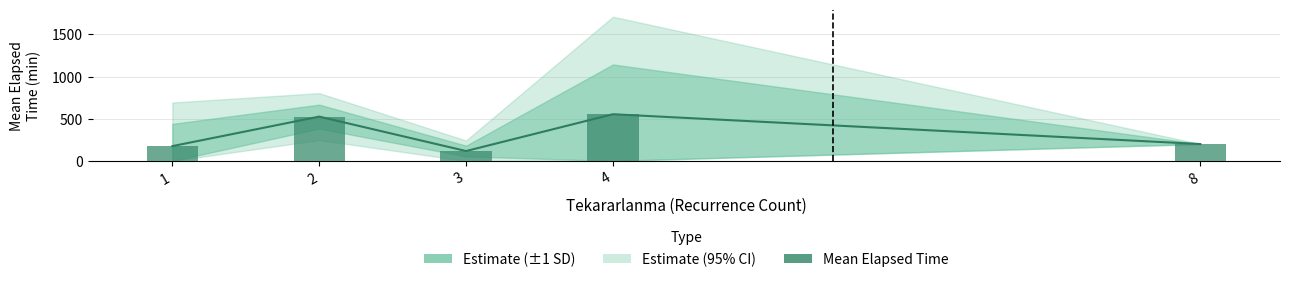

How many bars are there in total?

5